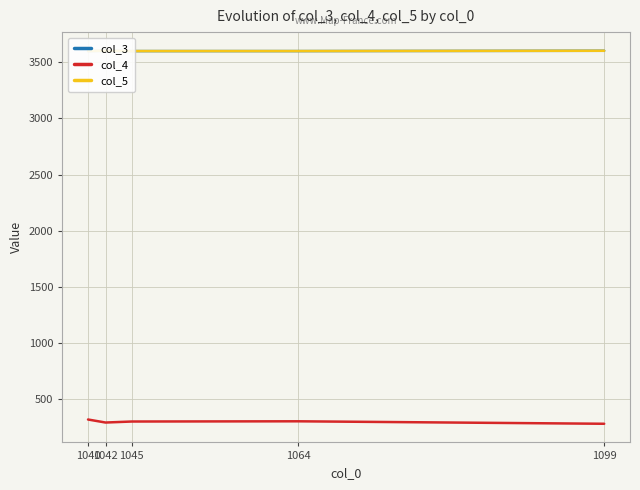

True or false: col_4 and col_3 intersect in this chart.

False